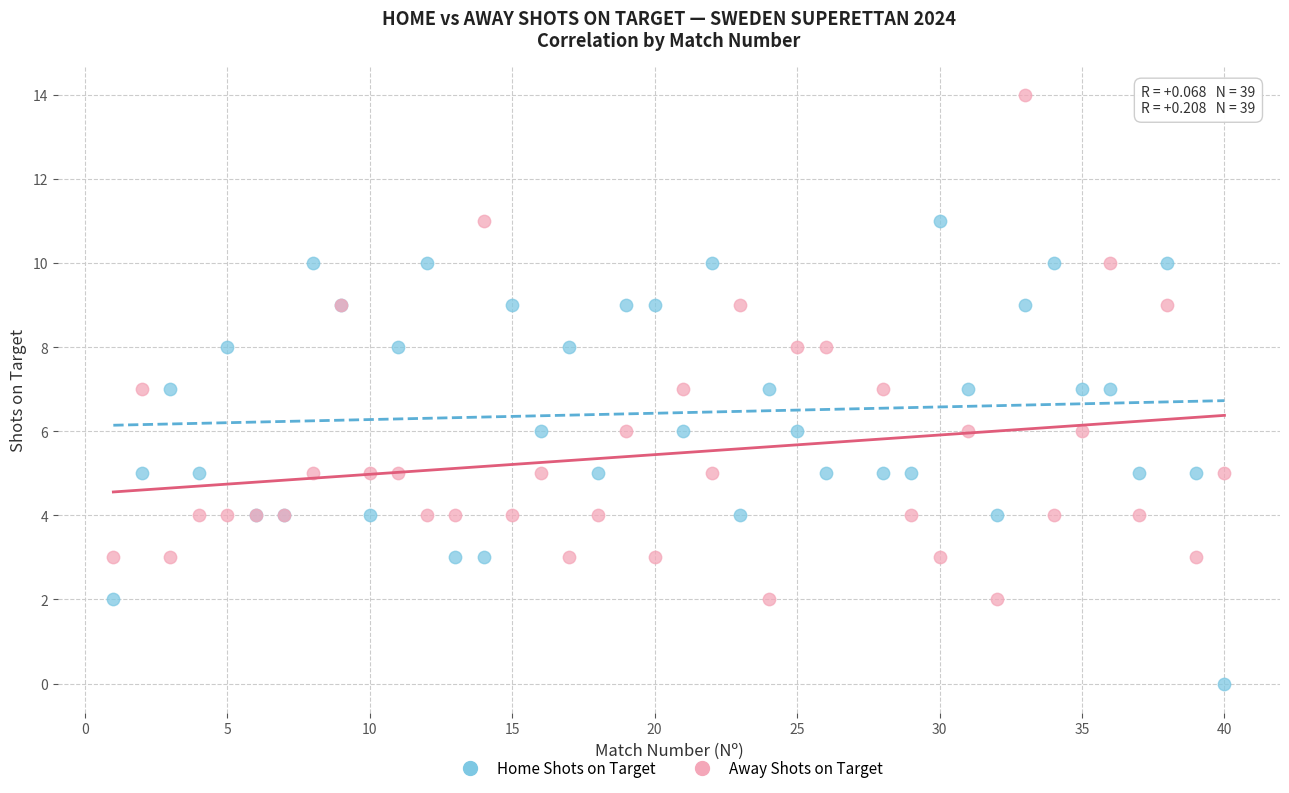

Which series reaches the maximum Y coordinate?

Away Shots on Target